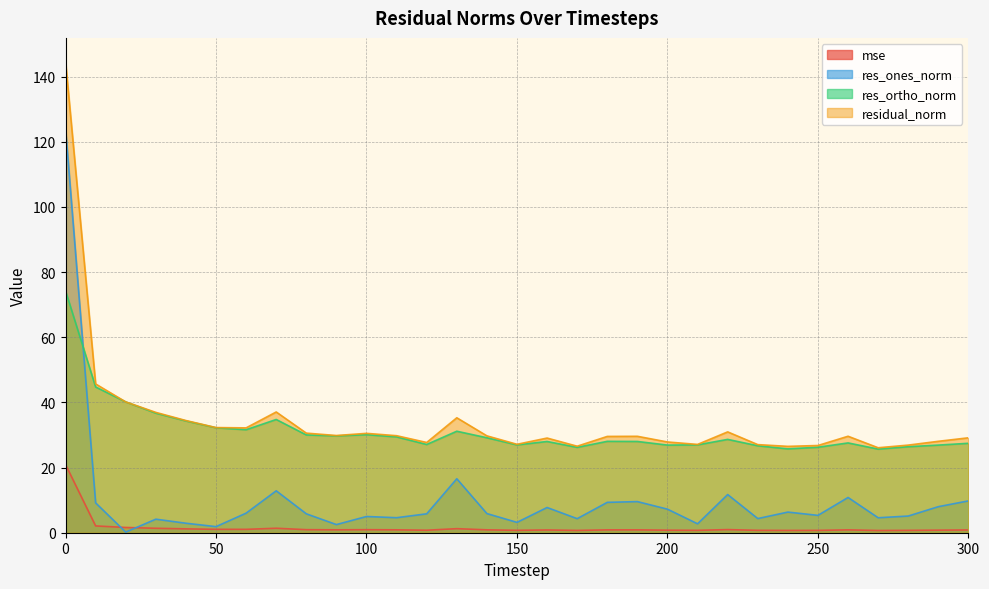

The residual_norm series shows 42.7 at 280. True or false?

False